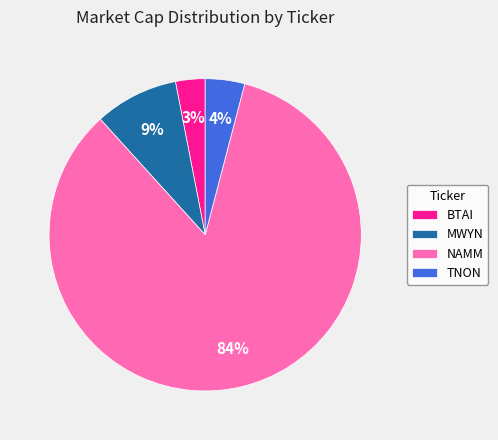

Is it true that MWYN is 2% of the pie?

False